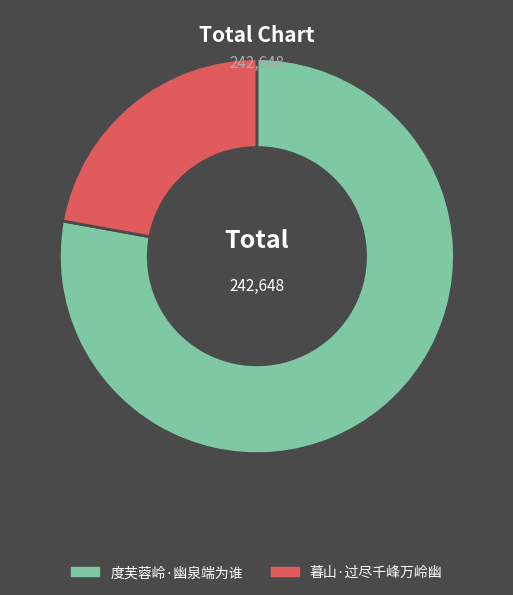

The 暮山·过尽千峰万岭幽 slice represents 14% of the pie. True or false?

False